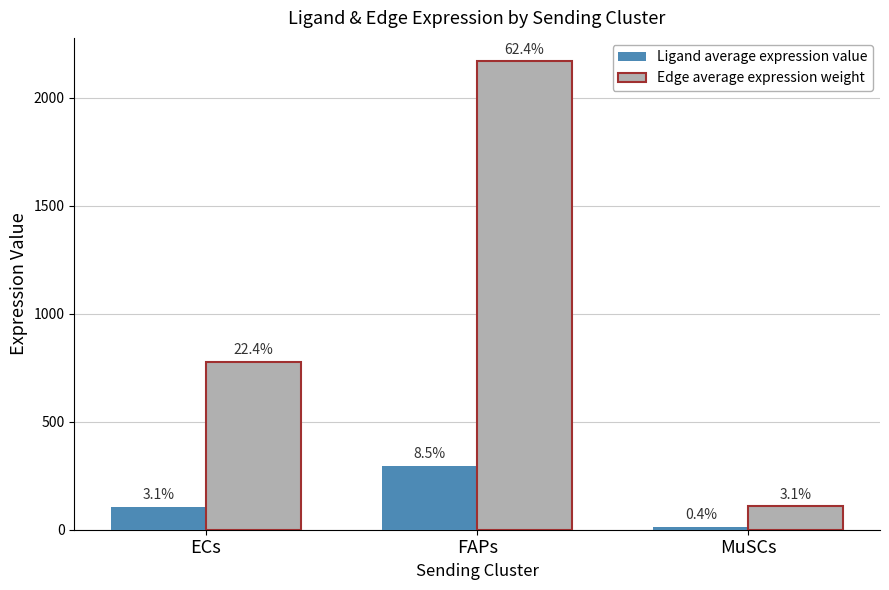

What is the difference between the maximum and minimum values in the Edge average expression weight series?

2059.0